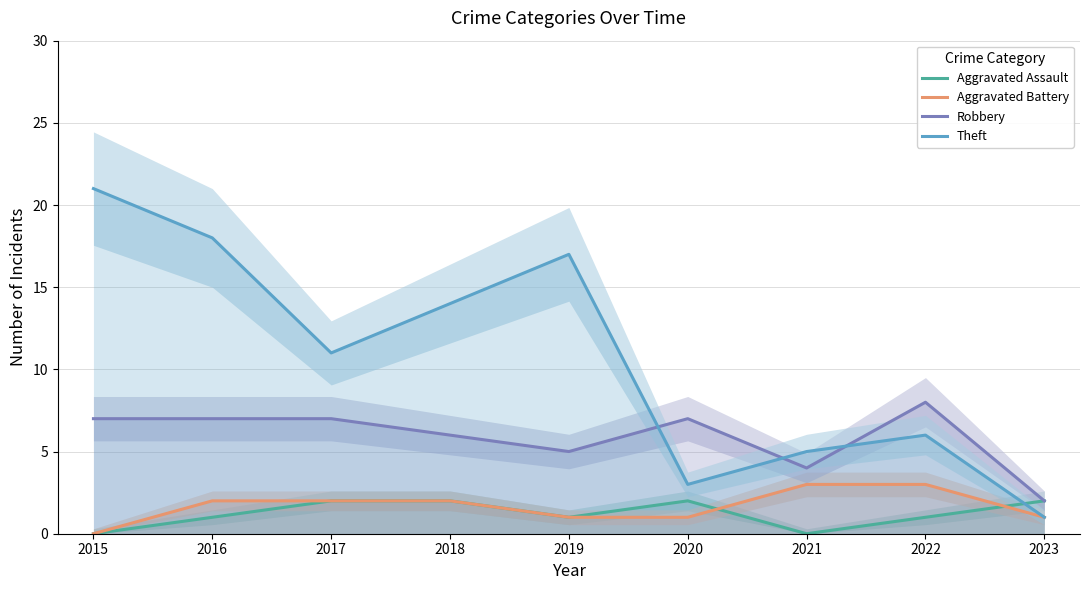

List the labels in order of Aggravated Assault value, smallest first.

2015, 2021, 2016, 2019, 2022, 2017, 2018, 2020, 2023